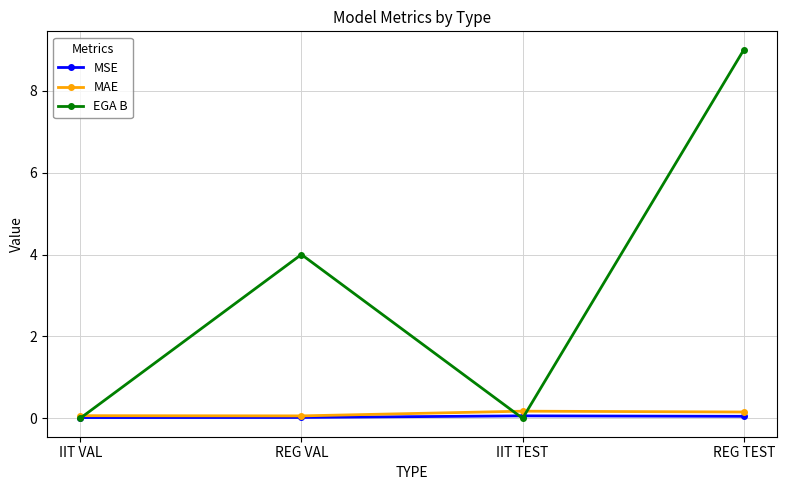

What is the label of the 1st point from the right?

REG TEST